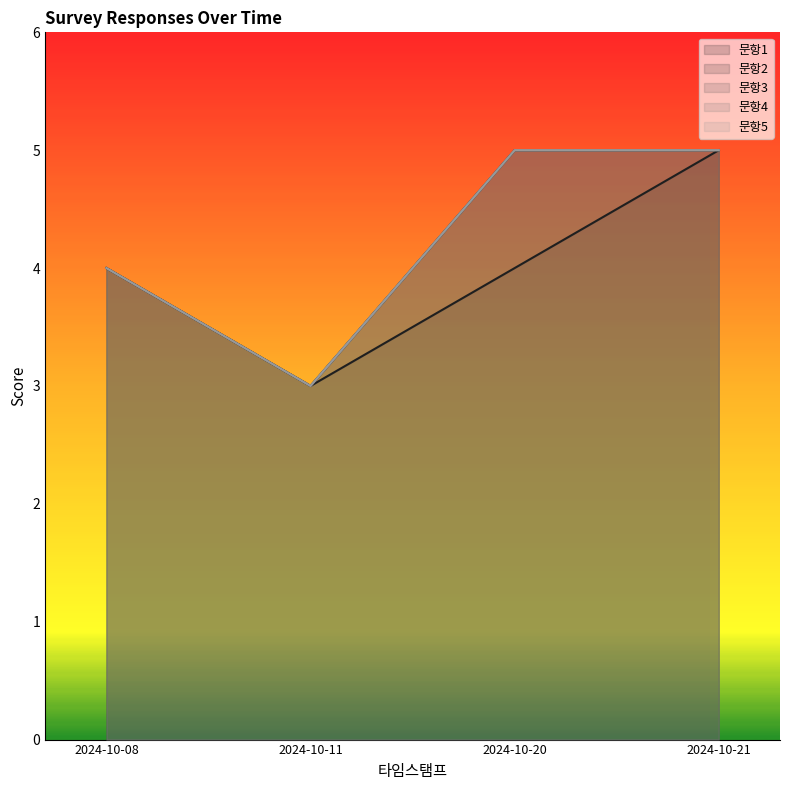

What is the sum of the 문항1 values at 2024-10-08 and 2024-10-11?

7